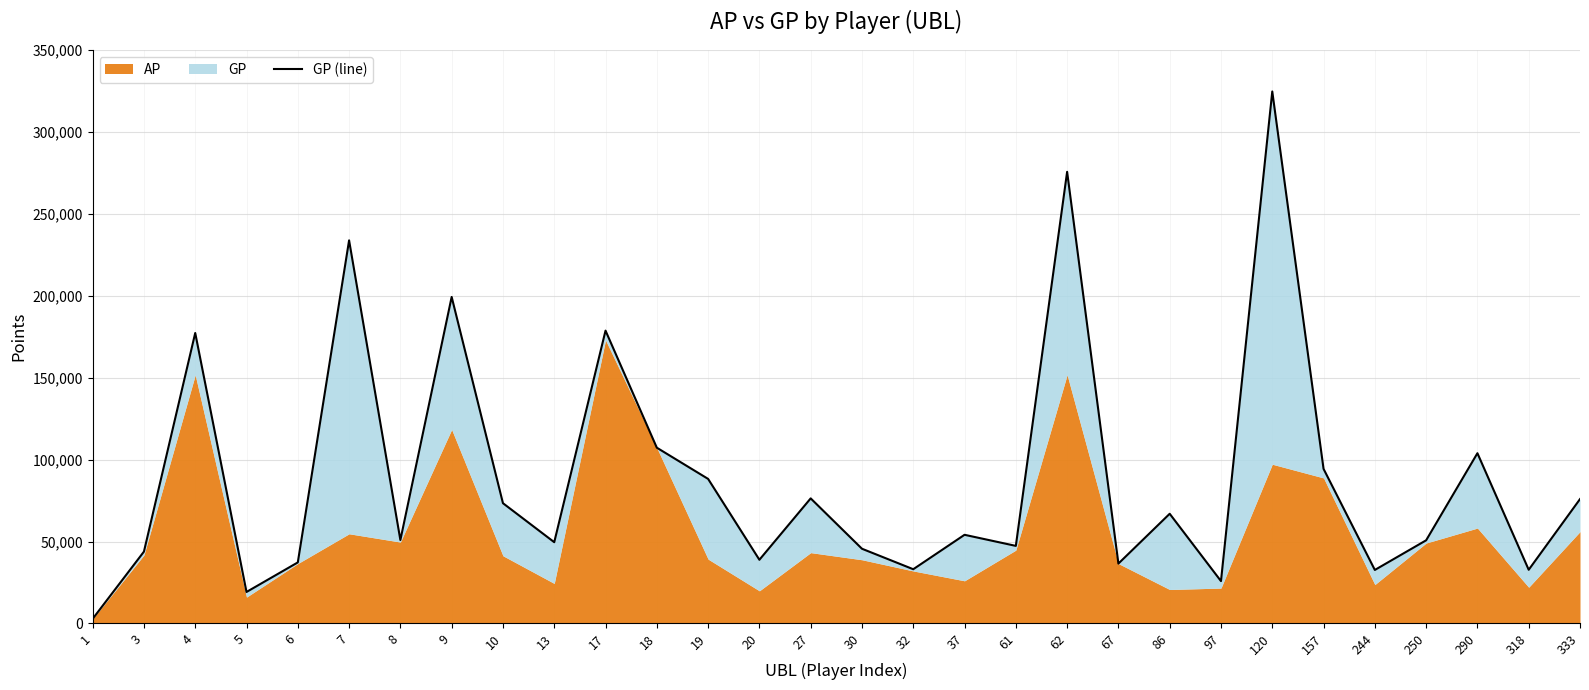

What is the minimum value shown in the chart?

2816